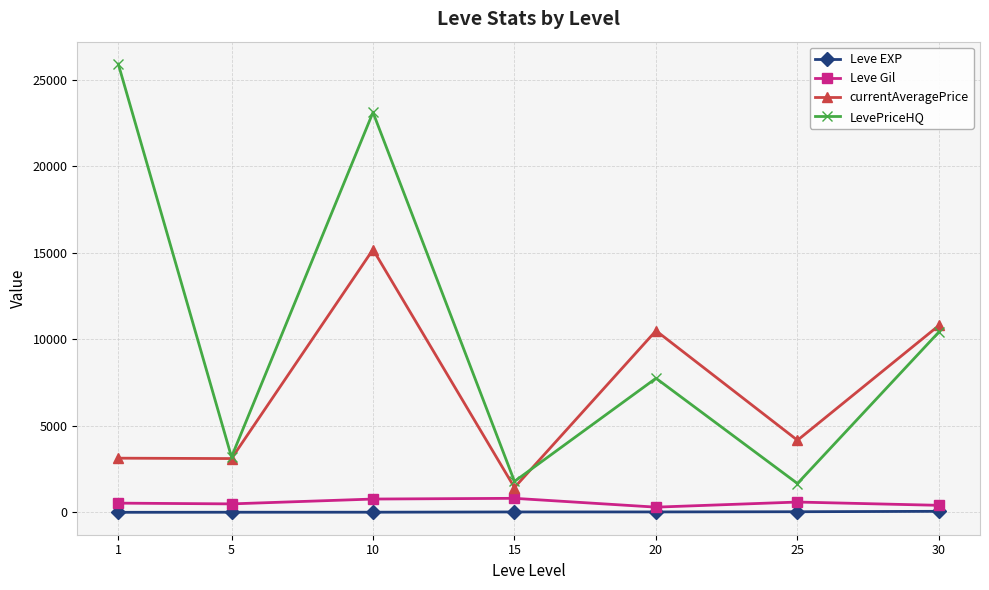

Which series has the widest spread of values?

LevePriceHQ